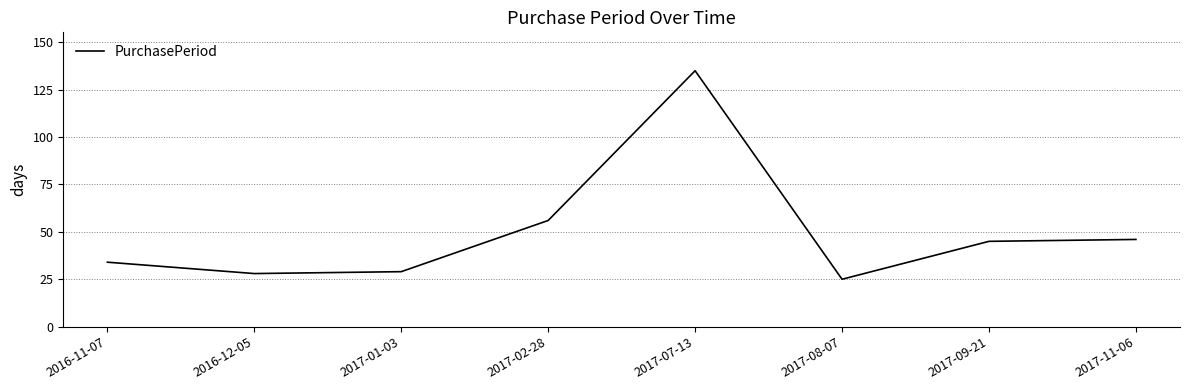

What is the change in value from 2016-12-05 to 2017-09-21?

+17